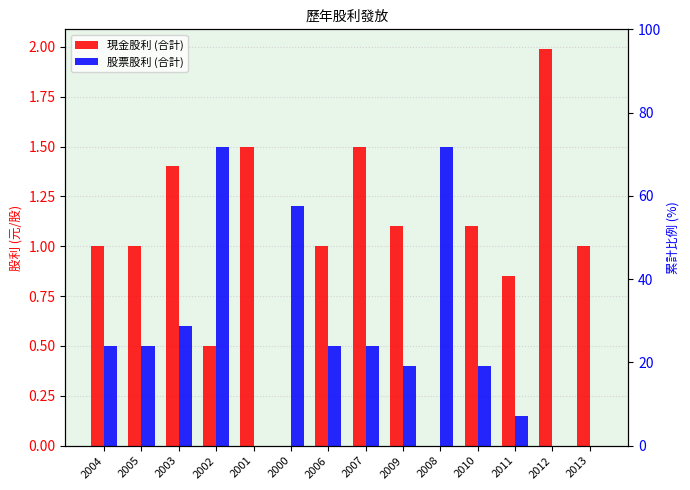

What is the difference between the 現金股利 (合計) values at 2012 and 2000?

2.0